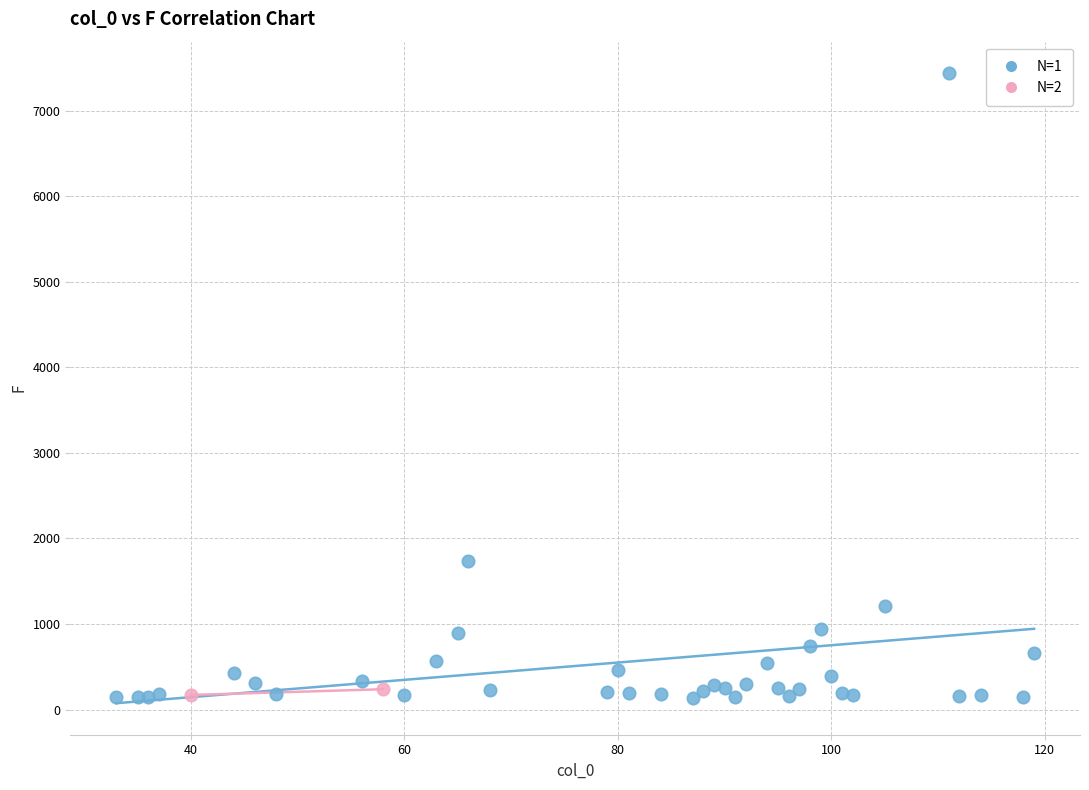

What are all the series names shown in the legend?

N=1, N=2